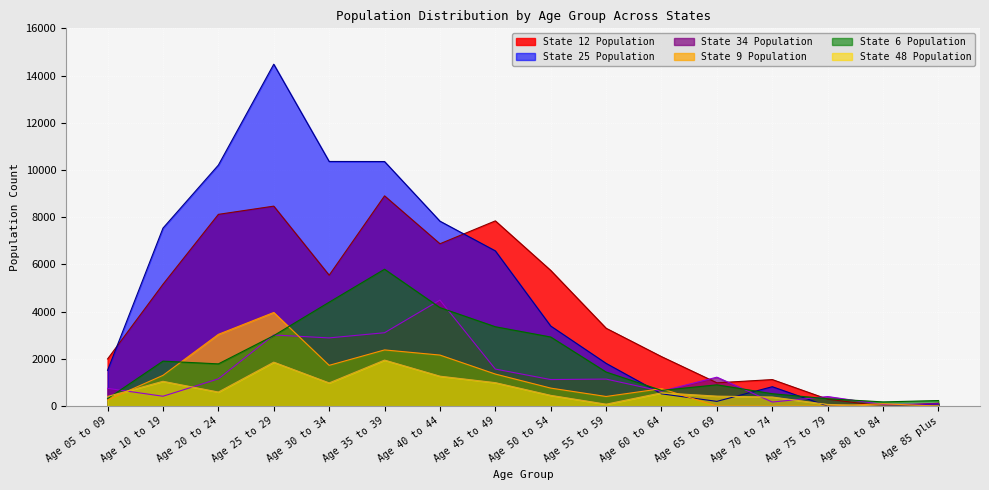

How many interior local peaks does the Total Population (State 12) series have?

4